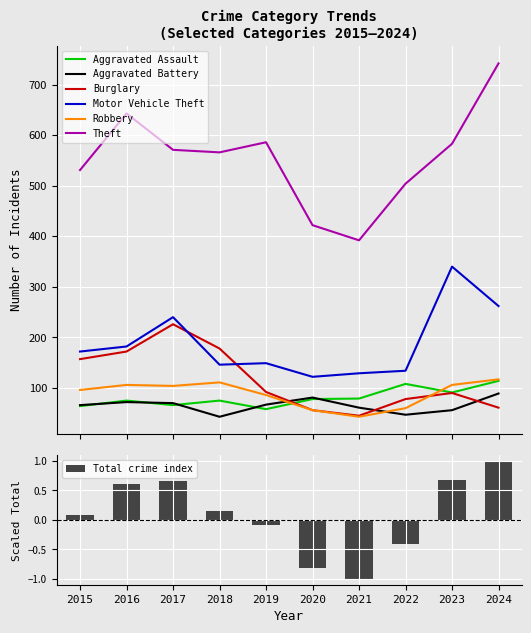

What is the value of the Burglary bar at the 7th from the left?

45